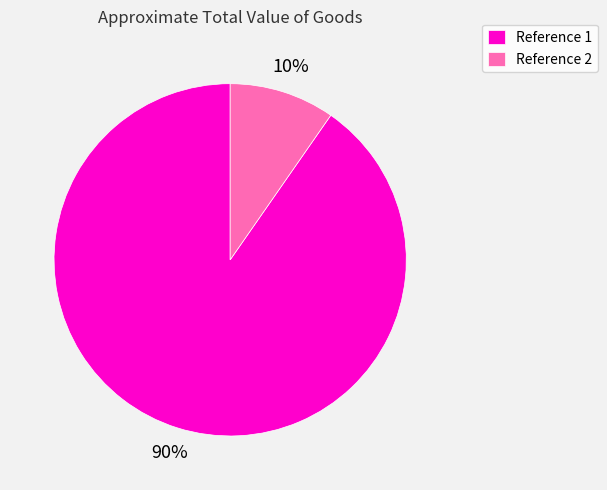

To the nearest percent, what is the average slice percentage?

50%